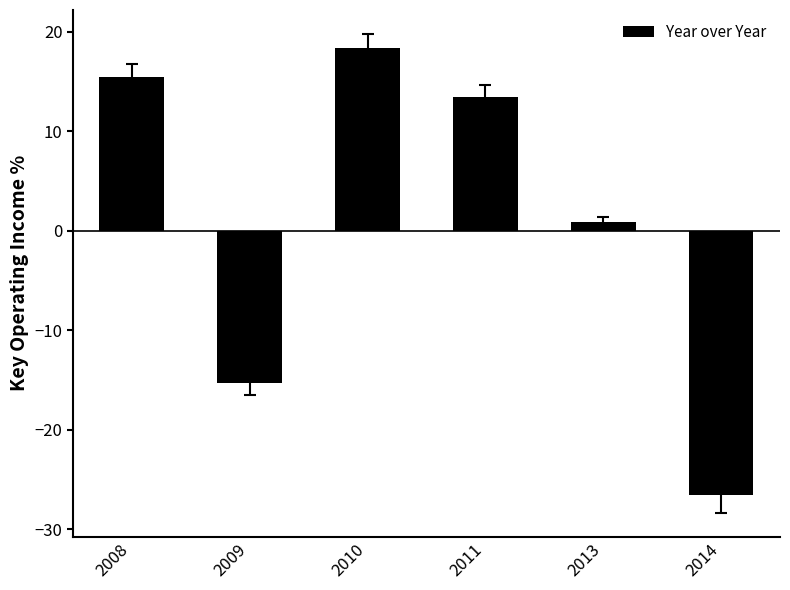

Between 2011 and 2008, which is larger?

2008